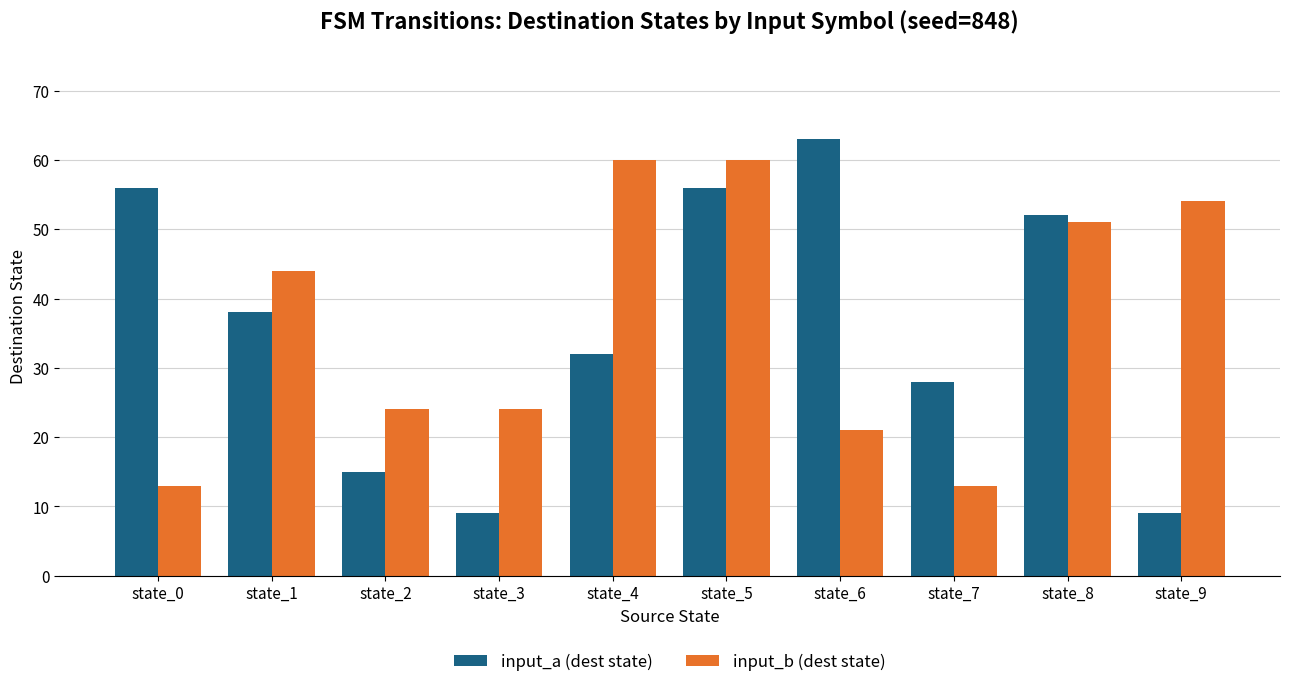

What is the total value across all series at state_5?

116